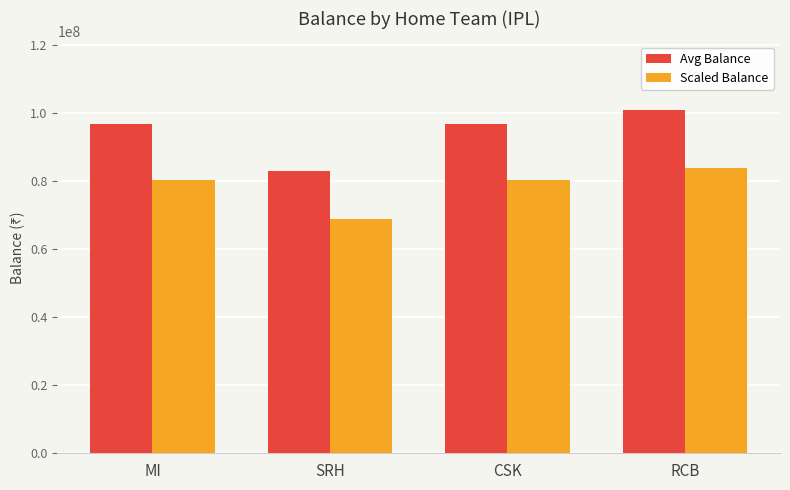

Rank the series by their maximum value, from highest to lowest.

Avg Balance, Scaled Balance